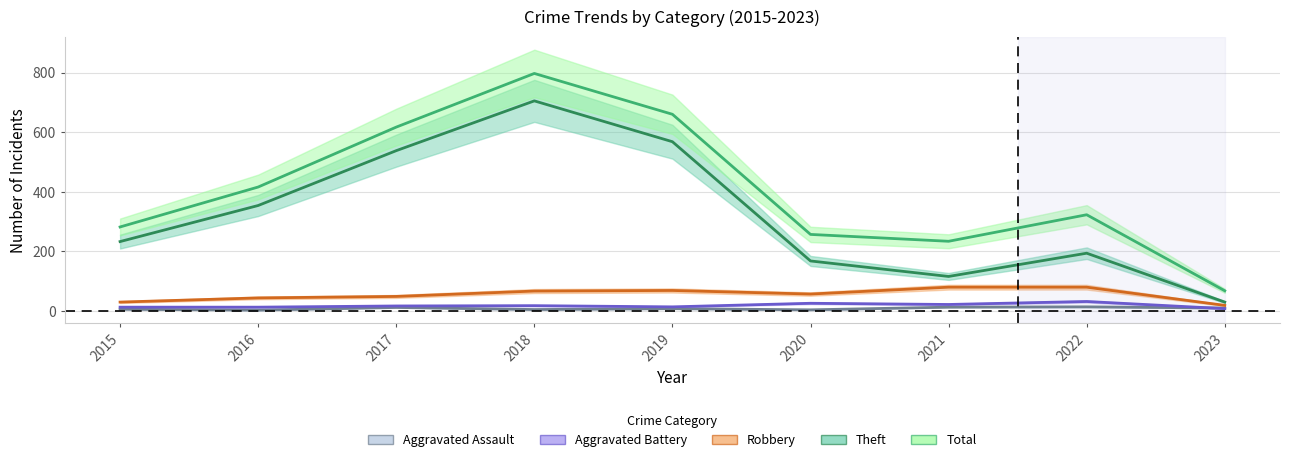

Is the value of Robbery at 2018 greater than the value of Total at 2019?

No